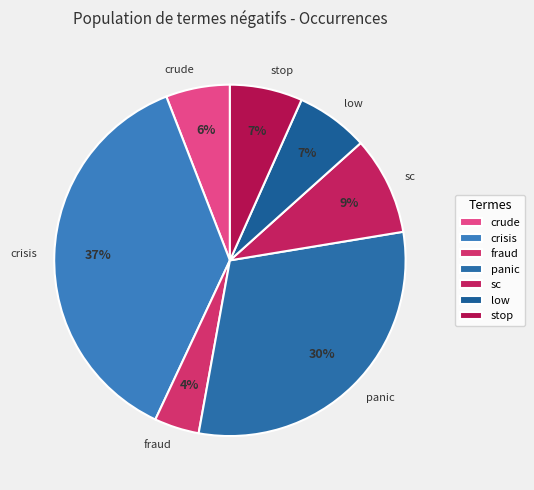

What is the ratio of the value at crude to the value at sc?

0.7